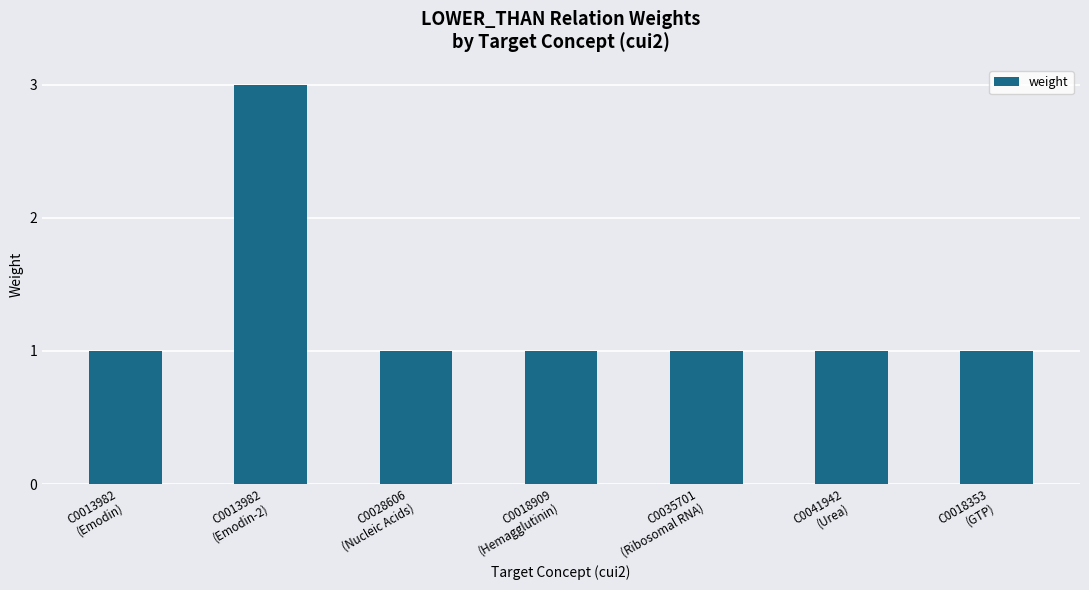

What is the label of the 3rd bar from the right?

C0035701
(Ribosomal RNA)